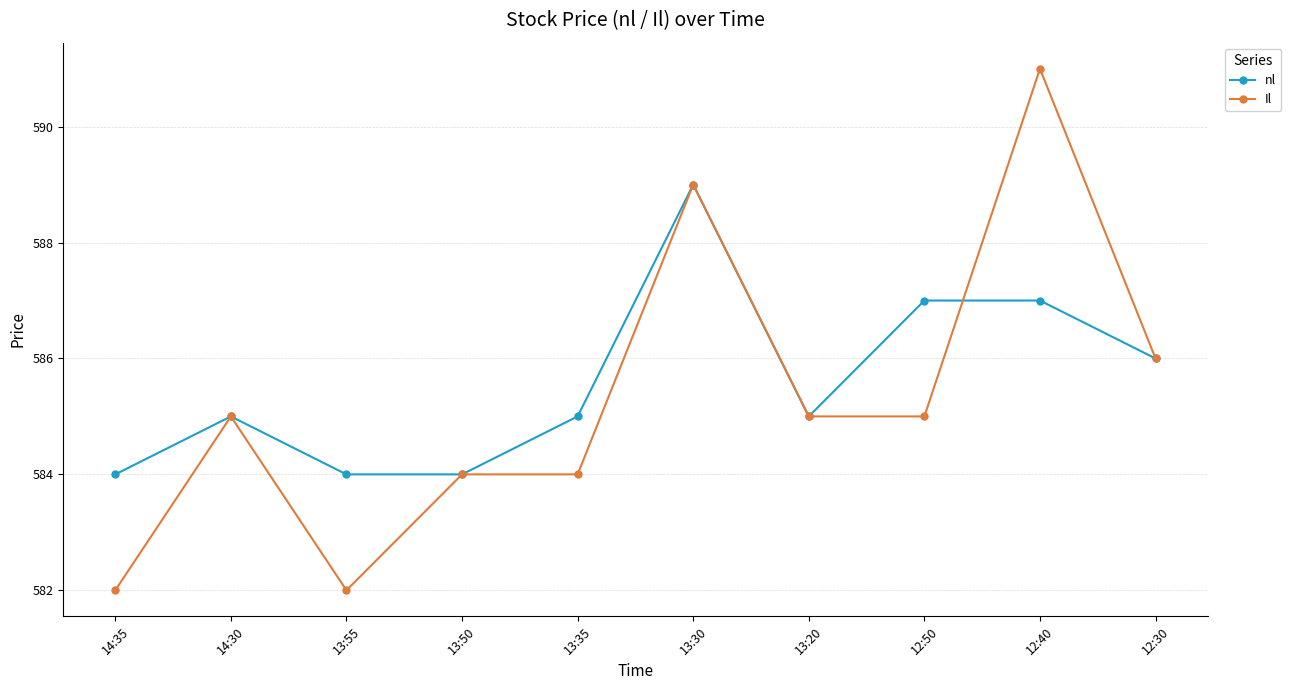

What position from the right is 13:55?

8